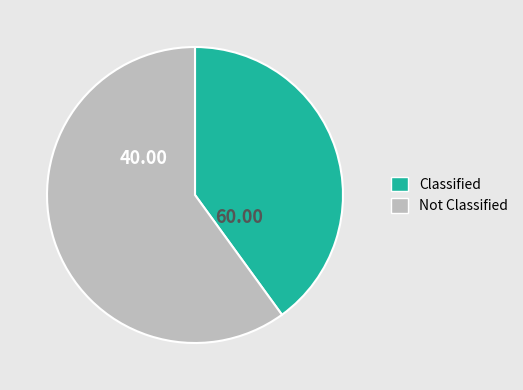

Is there any slice that represents more than half of the pie?

Yes